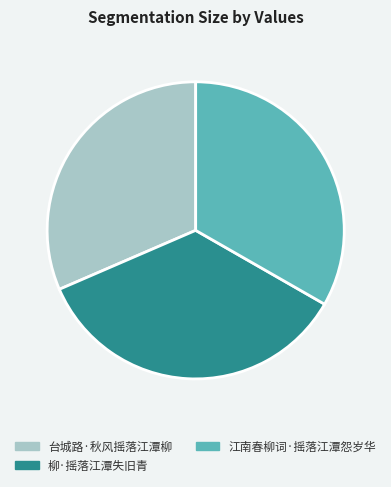

What is the largest slice in the pie chart?

柳·摇落江潭失旧青